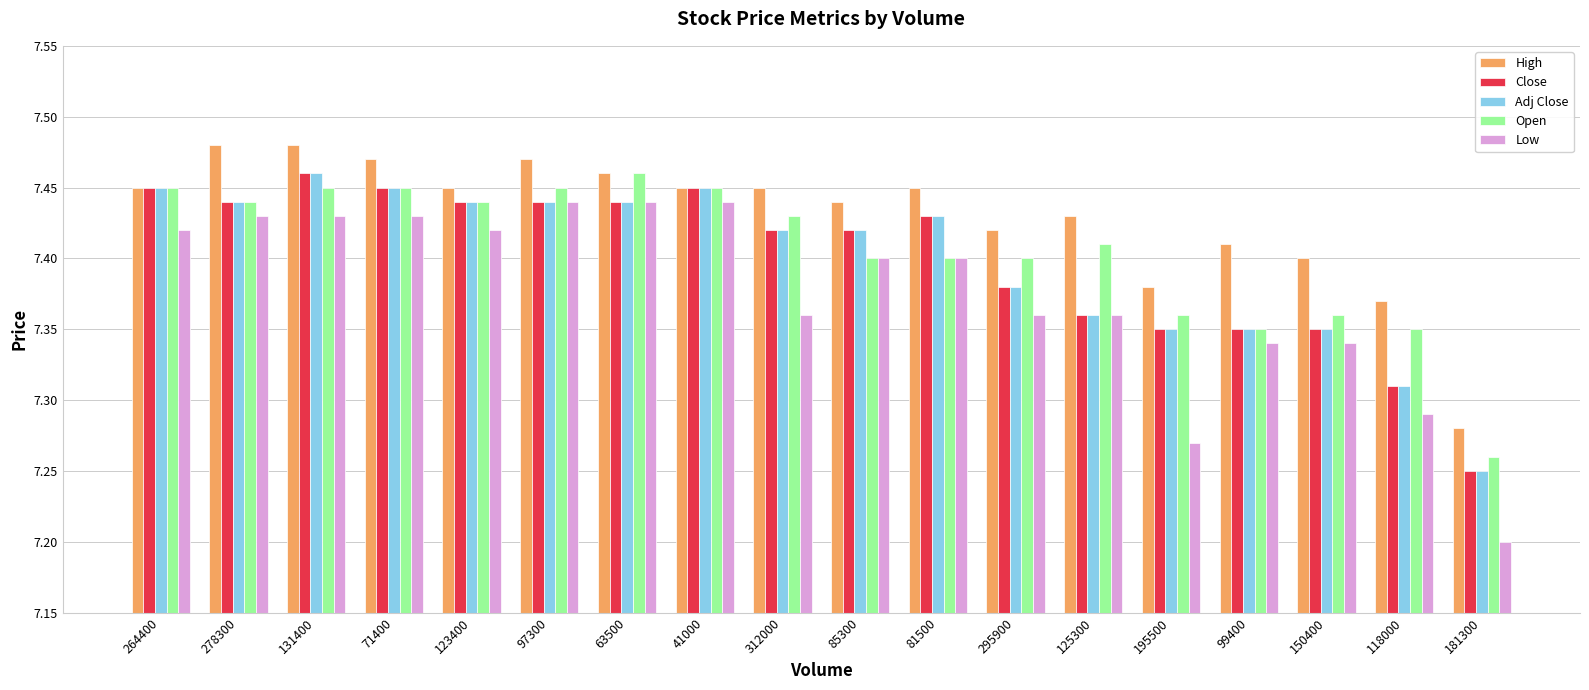

Between 71400 and 85300, which series saw the biggest shift?

Open